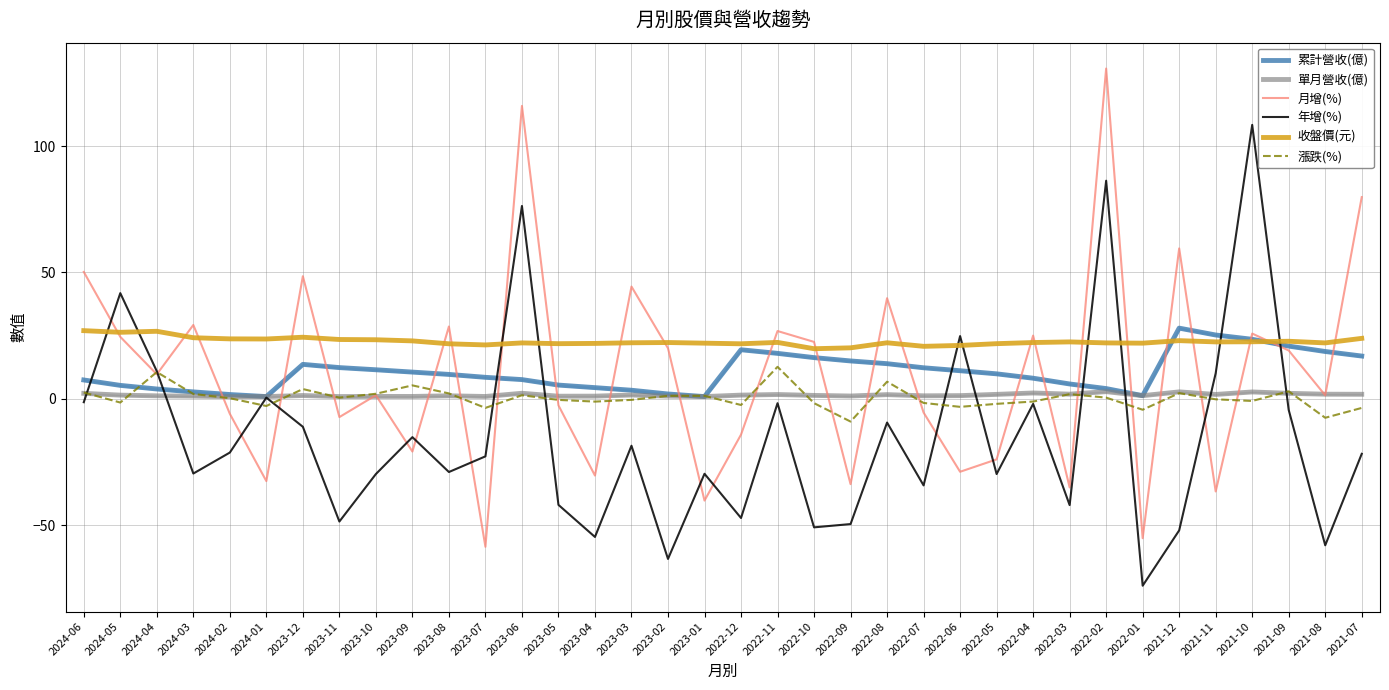

Rank the series at 2023-06 from highest to lowest value.

月增(%), 年增(%), 收盤價(元), 累計營收(億), 單月營收(億), 漲跌(%)